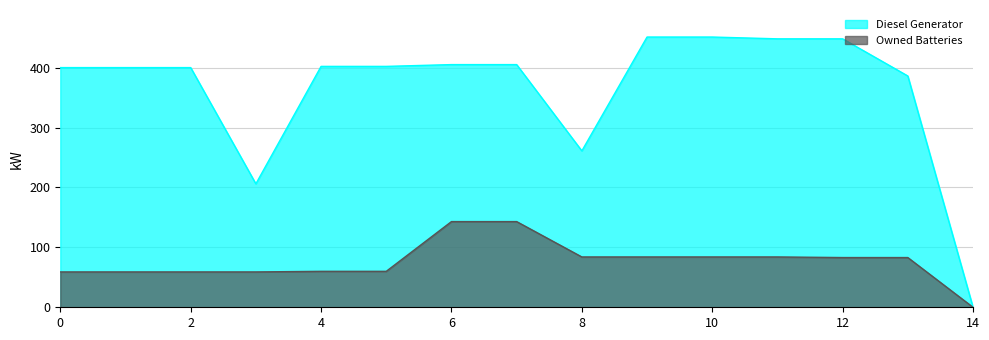

Reading right to left, what are all the values shown in this chart?

Diesel Generator: 0	386	448	448	451	451	261	405	405	402	402	206	400	400	400
Owned Batteries: 0	83	83	84	84	84	84	143	143	60	60	59	59	59	59